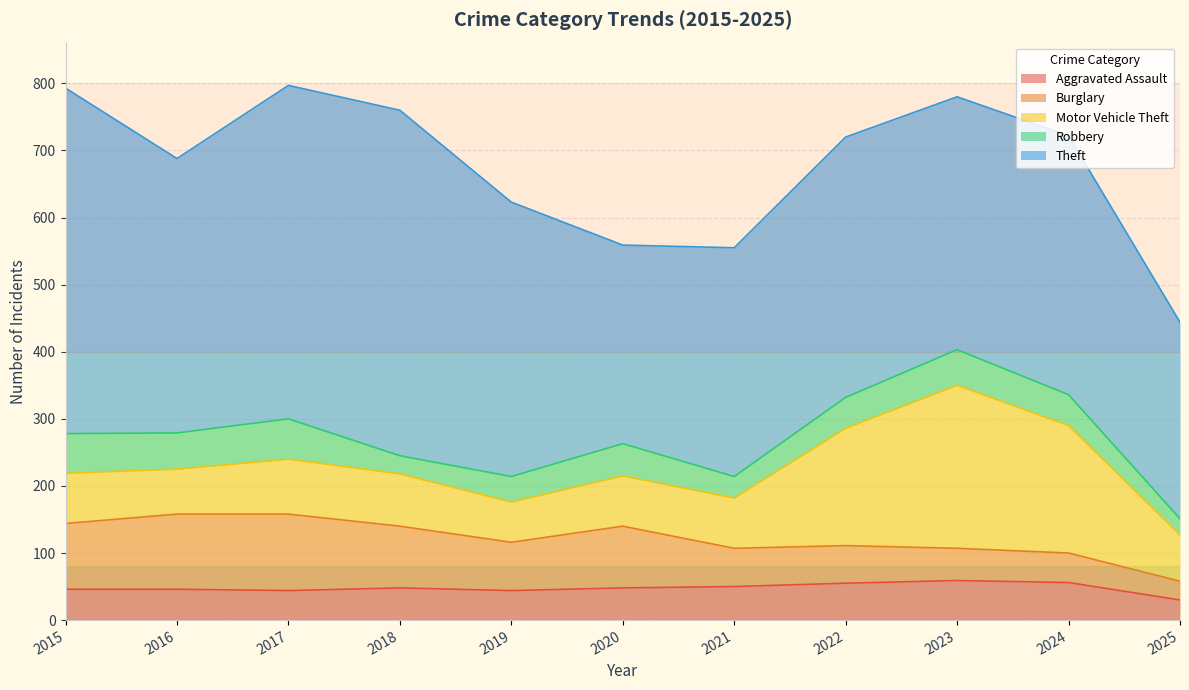

Which series changed the most between 2021 and 2022?

Motor Vehicle Theft